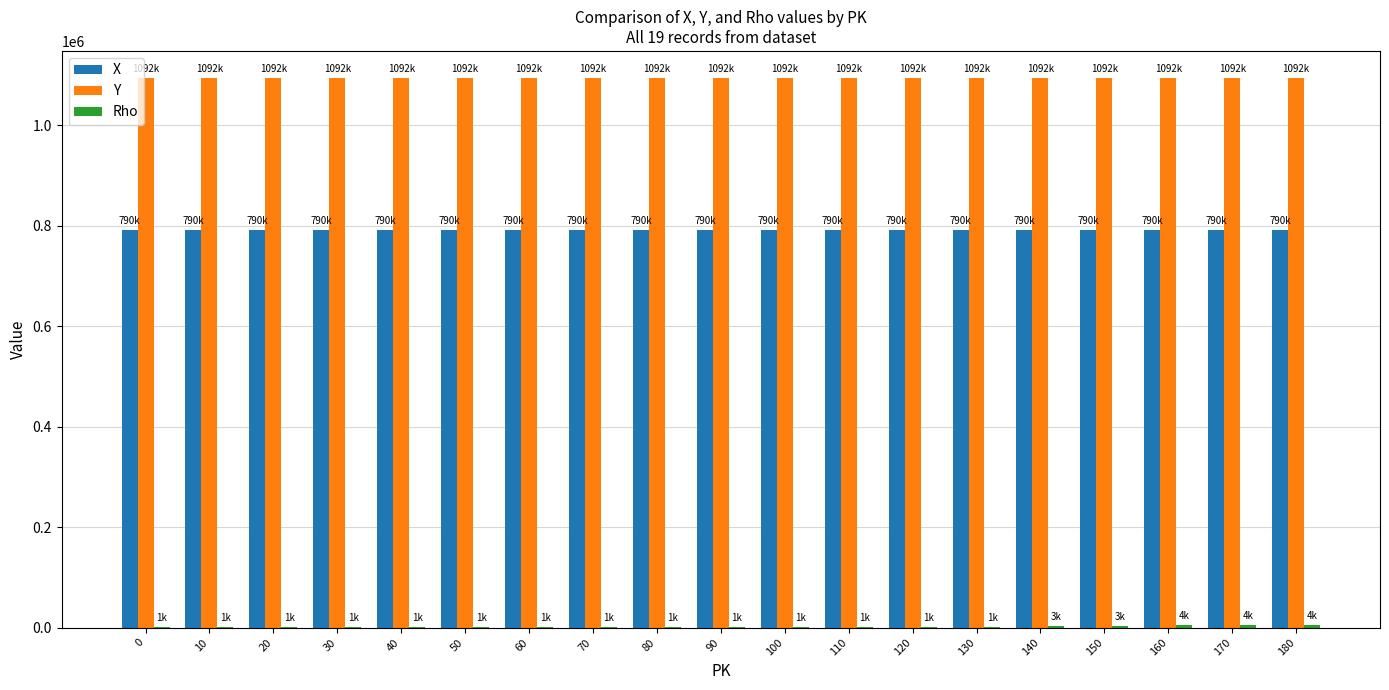

Which series has the largest total across all categories?

Y